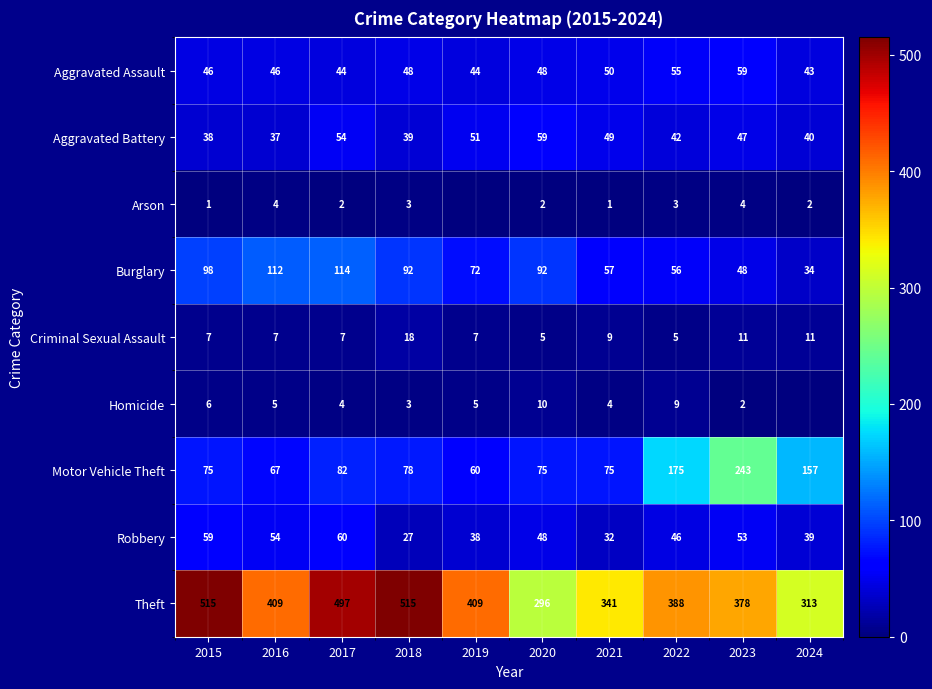

Rank the categories by Aggravated Battery value from lowest to highest.

2016, 2015, 2018, 2024, 2022, 2023, 2021, 2019, 2017, 2020